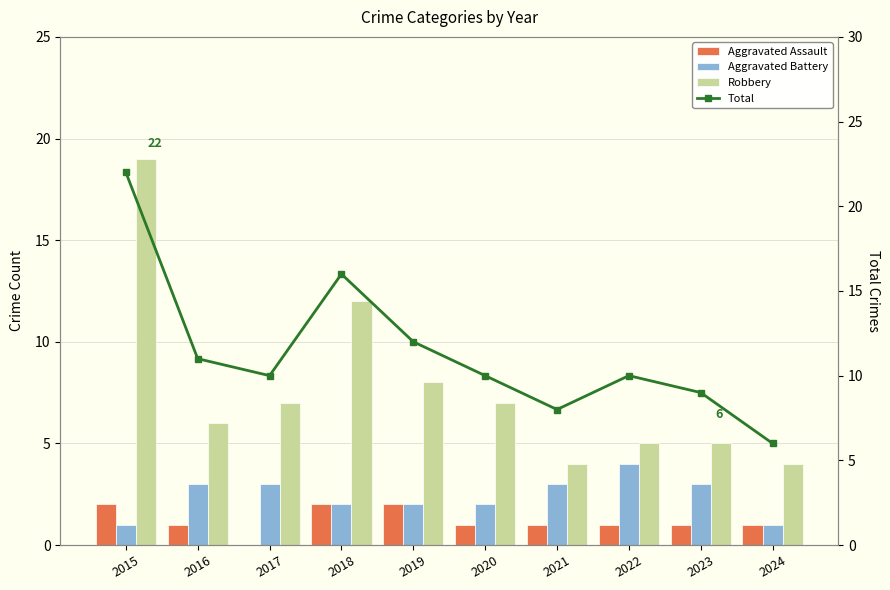

Does the chart contain any negative values?

No